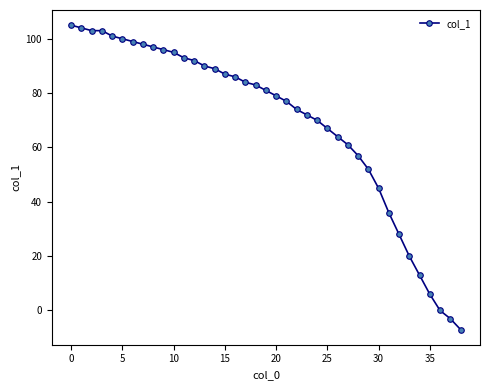

What is the smallest value displayed?

-7